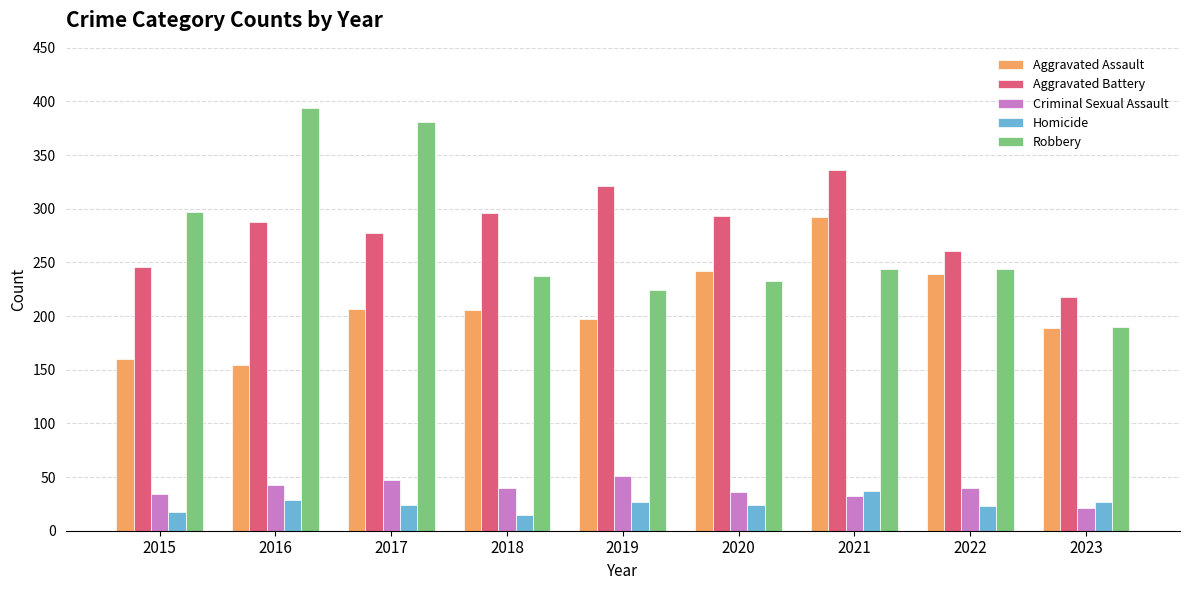

Between 2020 and 2022, which series saw the biggest shift?

Aggravated Battery